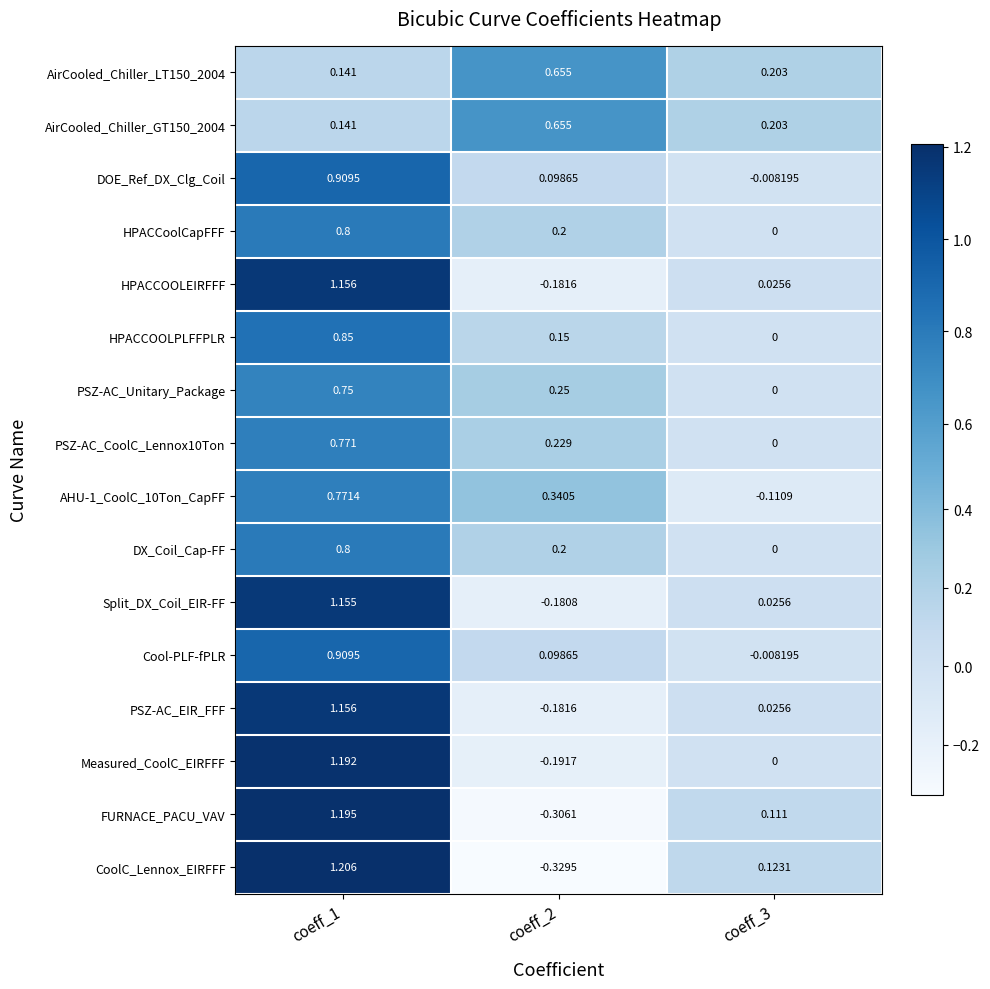

Is the value of Cool-PLF-fPLR at coeff_1 greater than the value of AHU-1_CoolC_10Ton_CapFF at coeff_3?

Yes